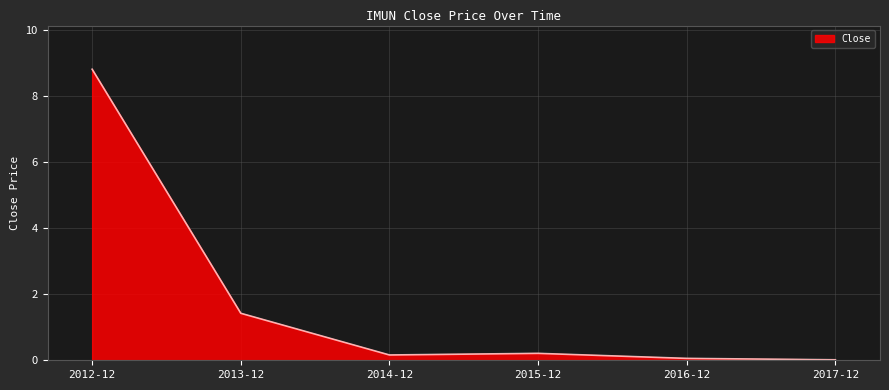

What position from the left is 2012-12?

1